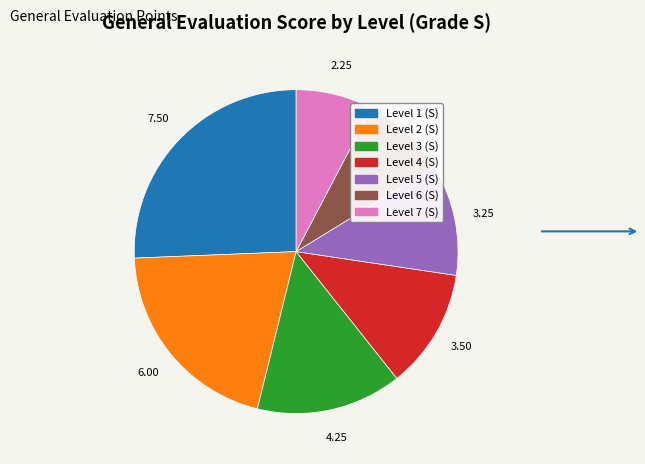

What is the largest slice in the pie chart?

Level 1